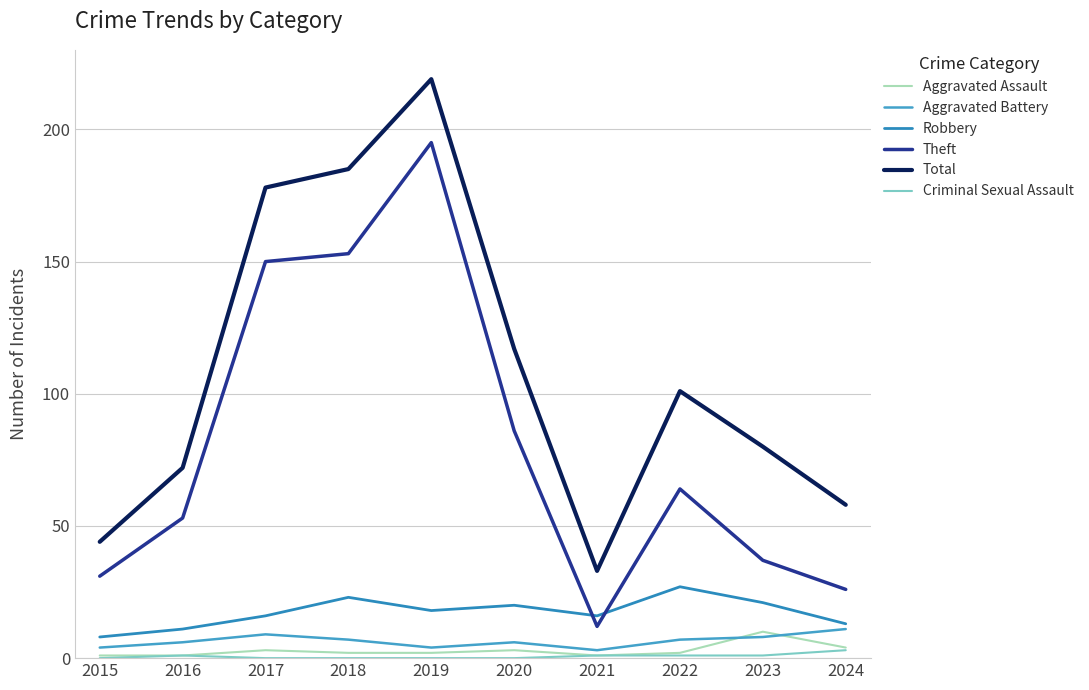

Reading left to right, what are all the values shown in this chart?

Aggravated Assault: 2015=1	2016=1	2017=3	2018=2	2019=2	2020=3	2021=1	2022=2	2023=10	2024=4
Aggravated Battery: 2015=4	2016=6	2017=9	2018=7	2019=4	2020=6	2021=3	2022=7	2023=8	2024=11
Robbery: 2015=8	2016=11	2017=16	2018=23	2019=18	2020=20	2021=16	2022=27	2023=21	2024=13
Theft: 2015=31	2016=53	2017=150	2018=153	2019=195	2020=86	2021=12	2022=64	2023=37	2024=26
Total: 2015=44	2016=72	2017=178	2018=185	2019=219	2020=117	2021=33	2022=101	2023=80	2024=58
Criminal Sexual Assault: 2015=0	2016=1	2017=0	2018=0	2019=0	2020=0	2021=1	2022=1	2023=1	2024=3